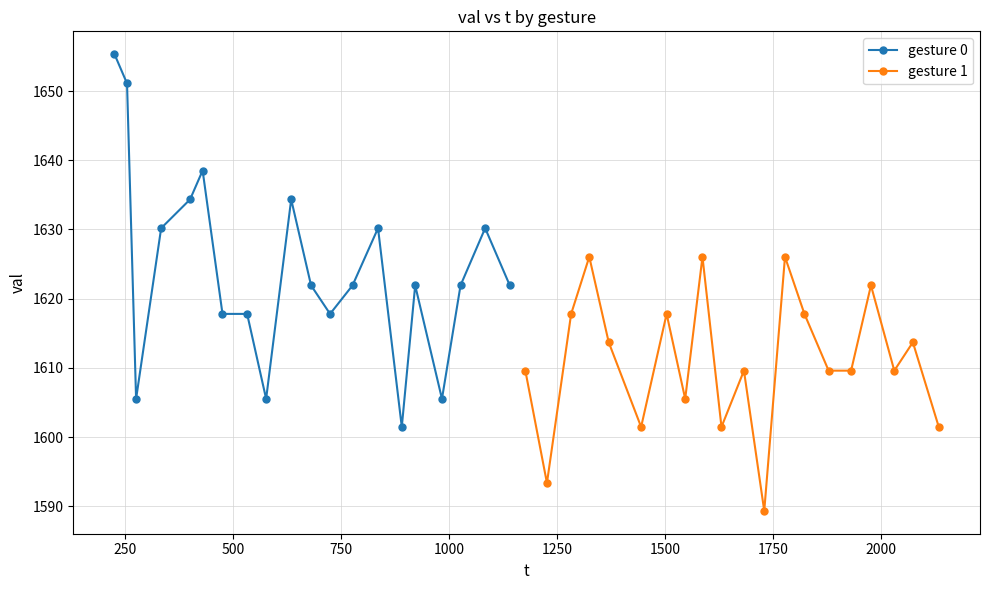

Reading left to right, list all the values displayed in this chart.

gesture 0: 1655.3	1651.1	1605.5	1630.2	1634.3	1638.5	1617.8	1617.8	1605.5	1634.3	1621.9	1617.8	1621.9	1630.2	1601.5	1621.9	1605.5	1621.9	1630.2	1621.9
gesture 1: 1609.6	1593.4	1617.8	1626.0	1613.7	1601.5	1617.8	1605.5	1626.0	1601.5	1609.6	1589.3	1626.0	1617.8	1609.6	1609.6	1621.9	1609.6	1613.7	1601.5